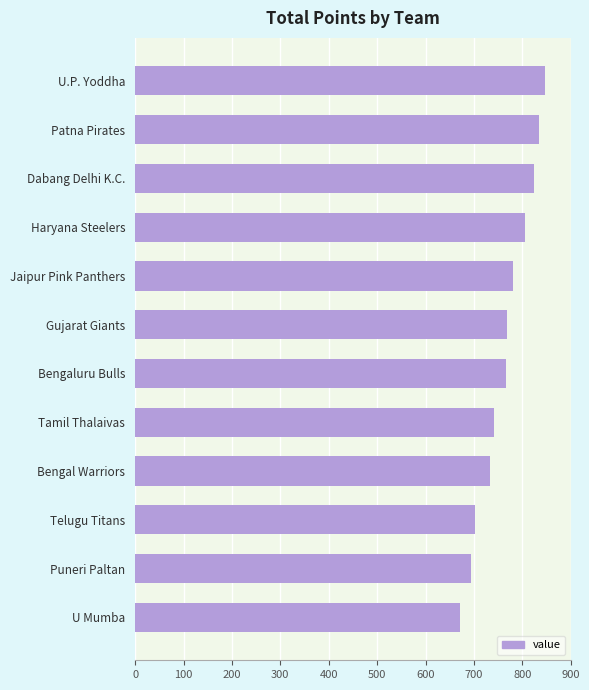

Are the bars grouped side by side (vs. stacked)?

No